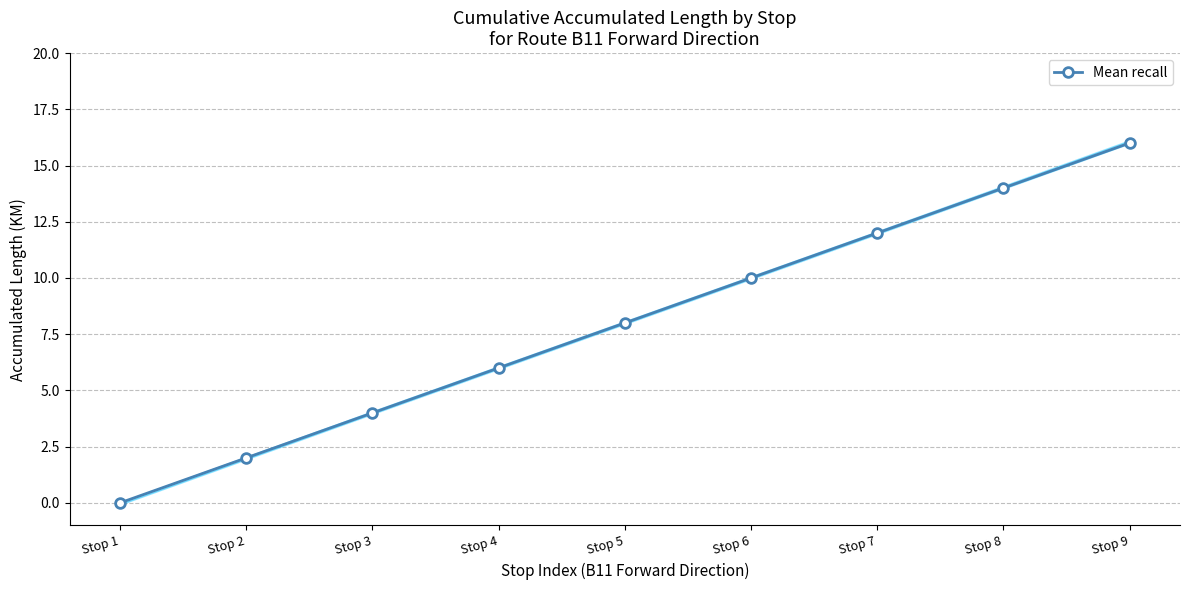

True or false: the data has more than 2 interior local peaks.

False